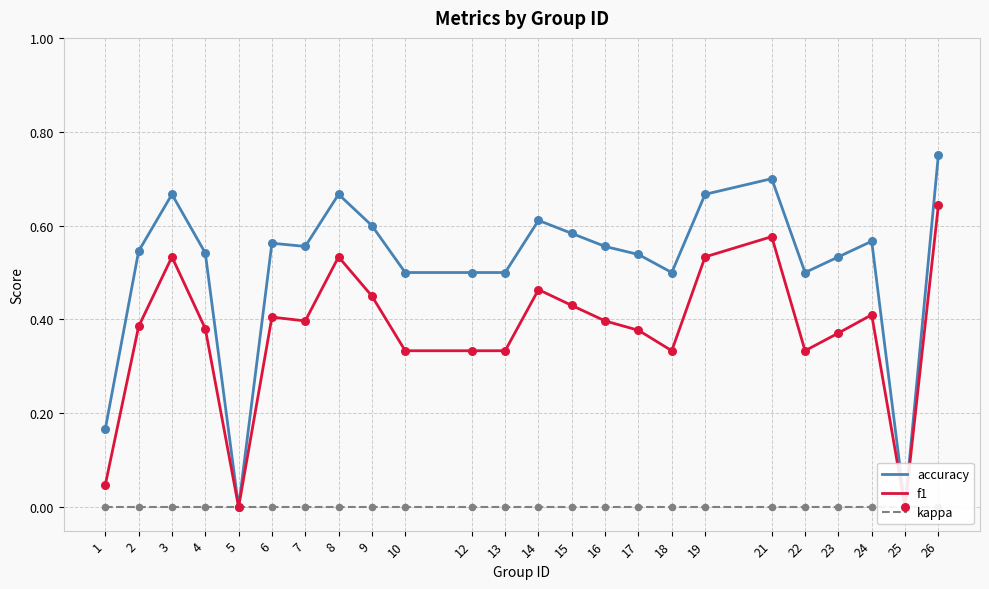

Which series reaches the maximum Y coordinate?

accuracy